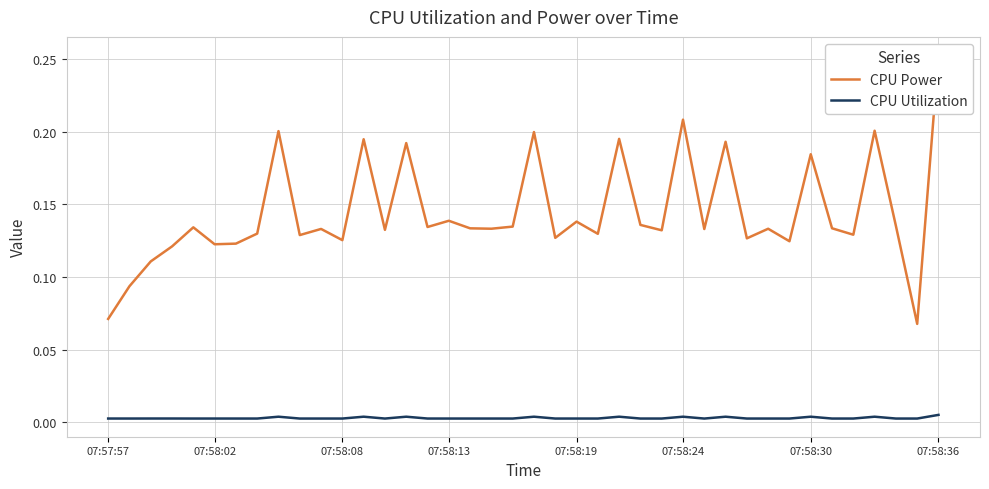

What value does the CPU Power series have at 24?

0.2